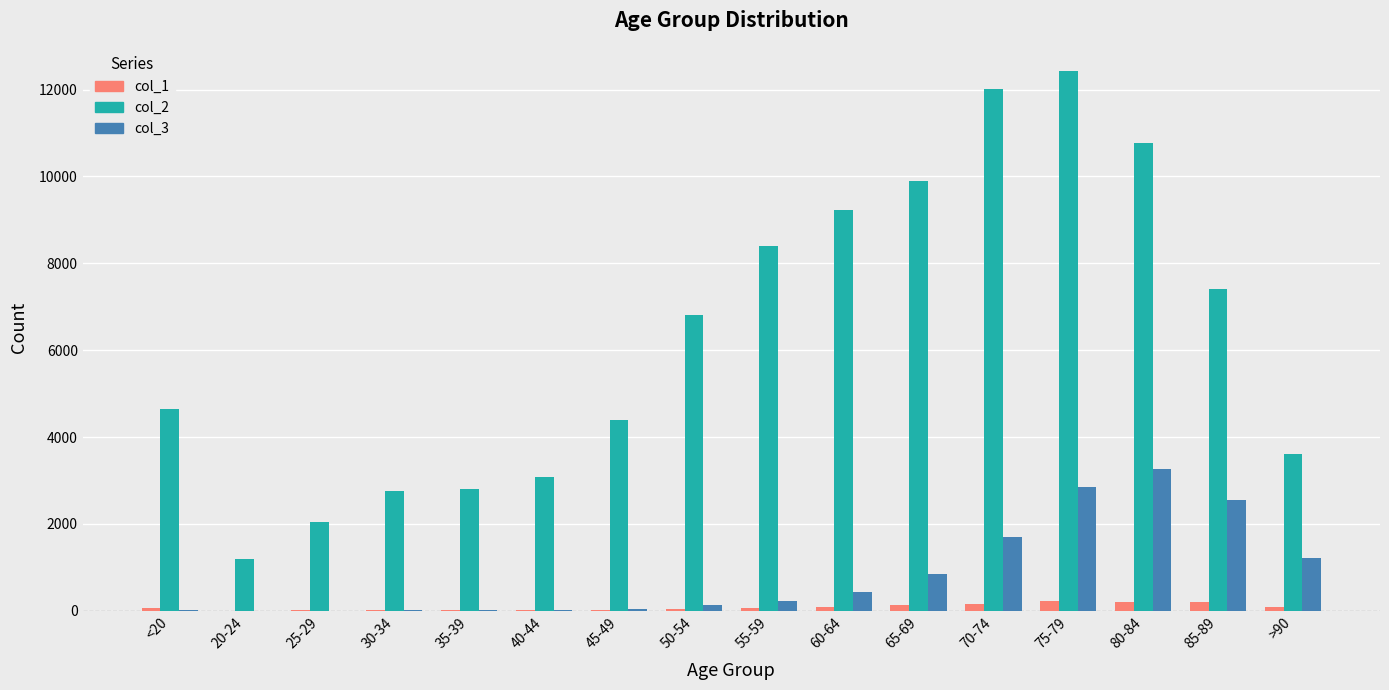

What is the maximum value shown in the chart?

12434